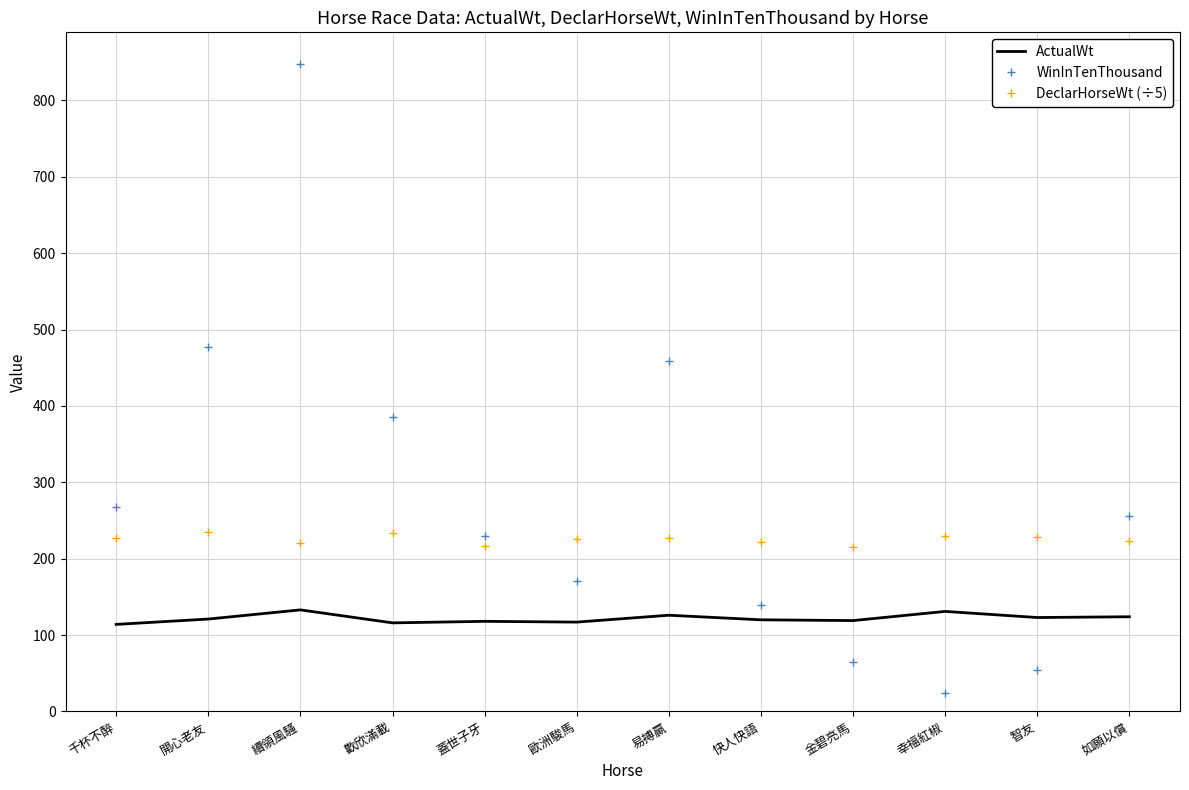

What position from the right is 歐洲駿馬?

7